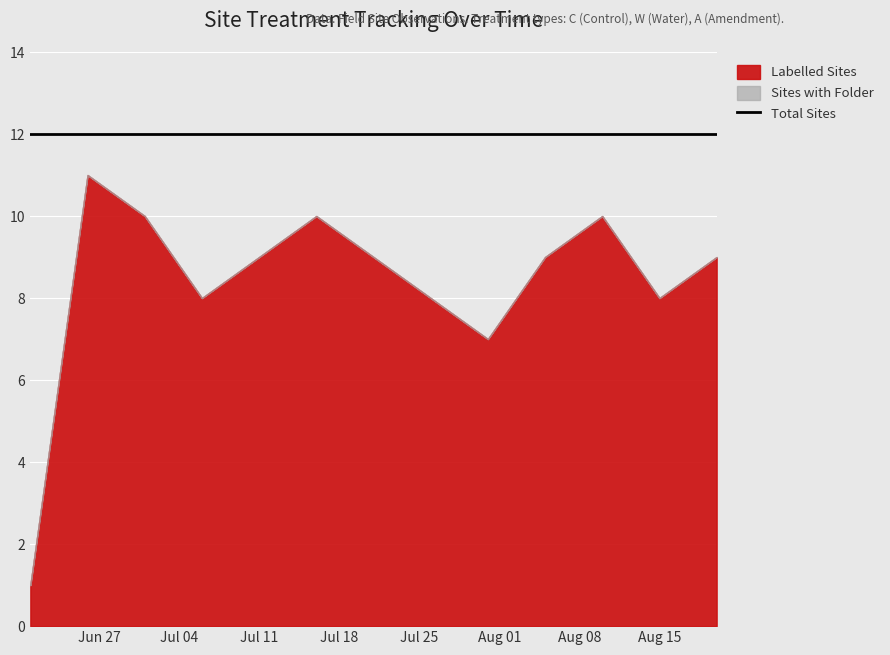

The Total Sites series shows 12 at 2023-07-21. True or false?

True